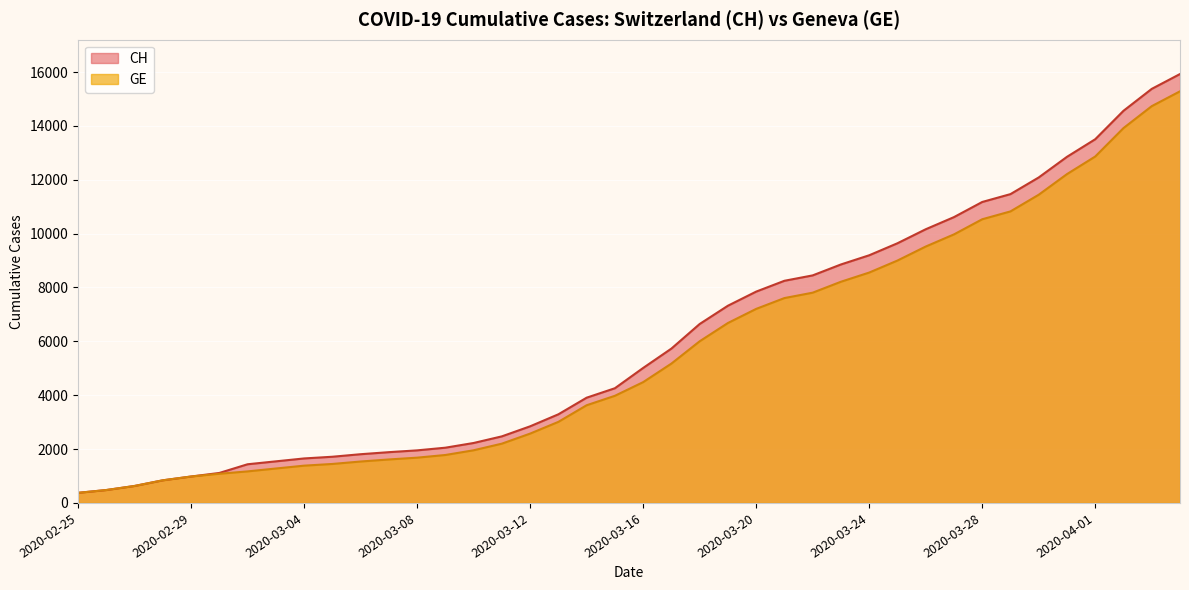

The CH series shows 10613 at 2020-03-27. True or false?

True